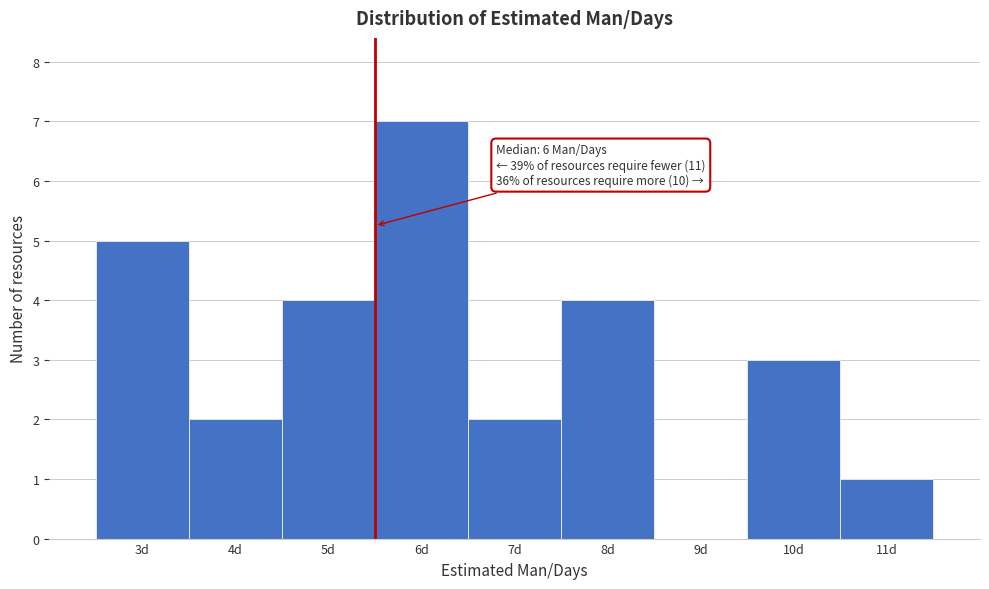

Over which range of the x-axis is the bar tallest?

5.5 to 6.5